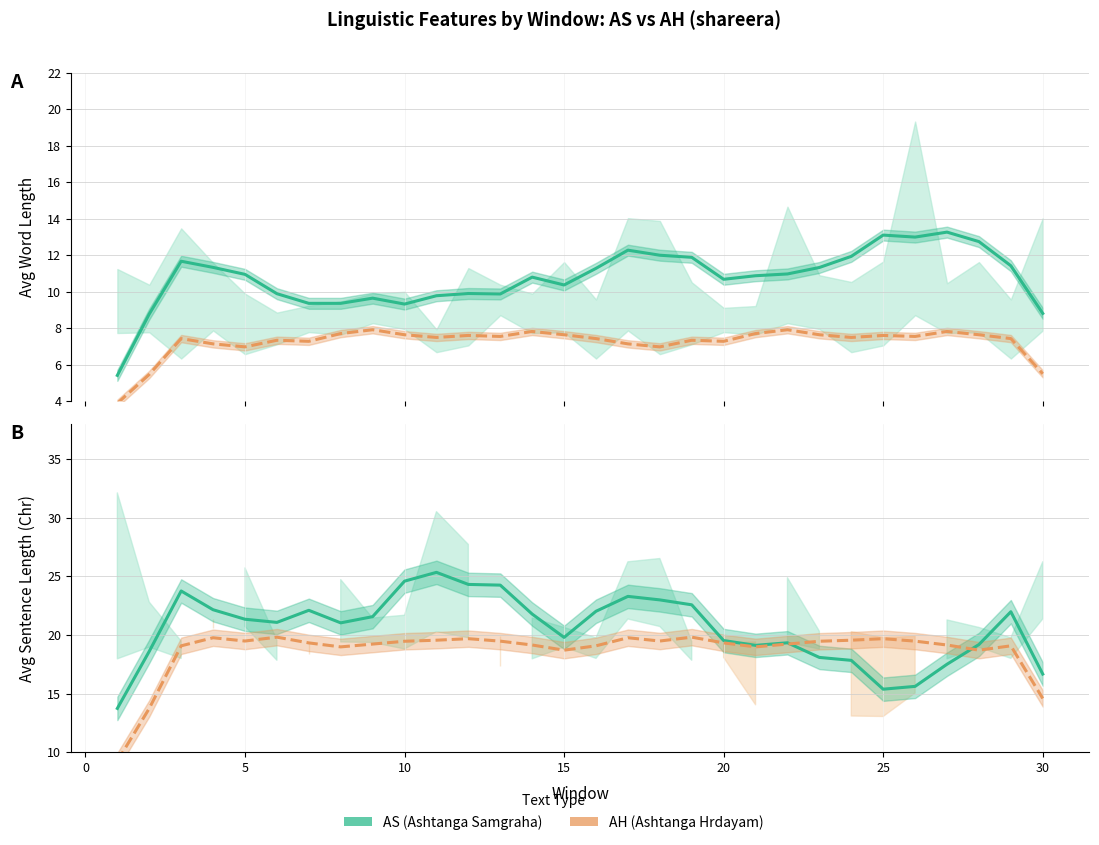

What are all the series names shown in the legend?

AS (Ashtanga Samgraha), AH (Ashtanga Hrdayam)